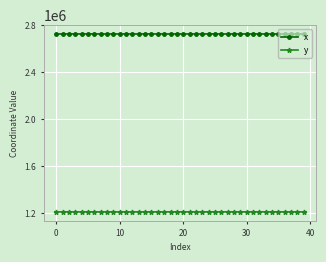

True or false: x and y intersect in this chart.

False